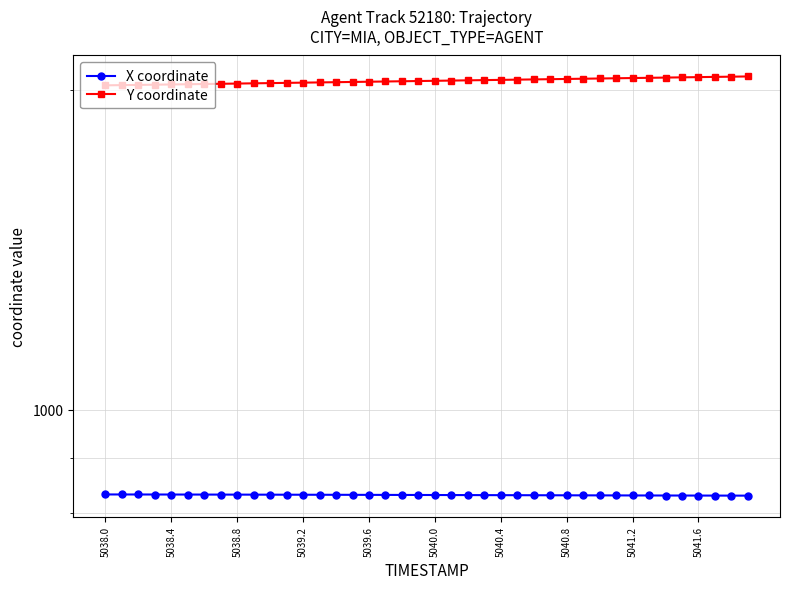

True or false: X coordinate has a value of 440.8 at 5039.2.

False